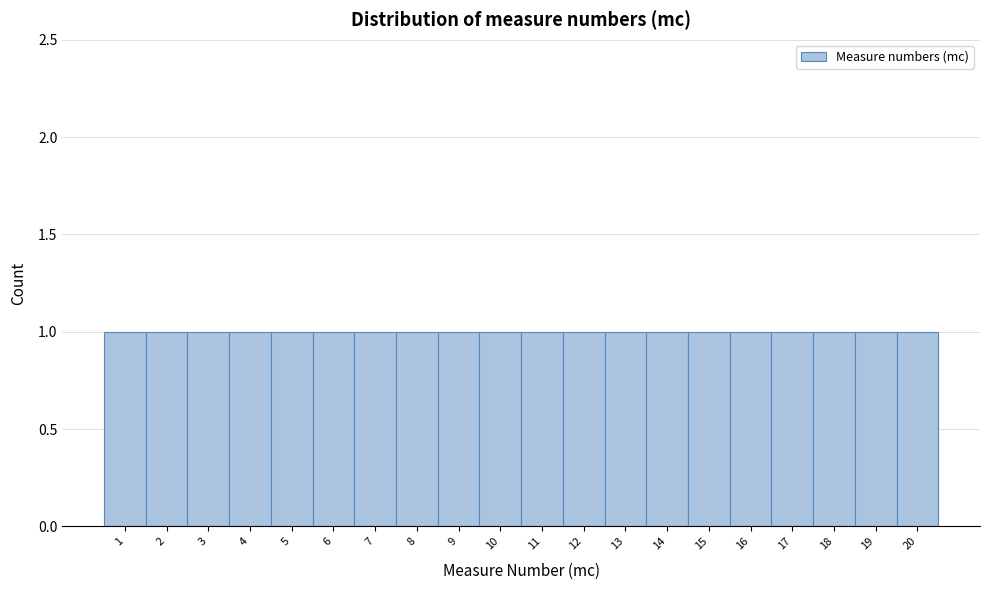

Reading left to right, list every bar in this chart as the range it spans on the x-axis followed by its height. The values are not printed on the chart, so give them approximately, as read against the axis.

0.5 to 1.5: 1
1.5 to 2.5: 1
2.5 to 3.5: 1
3.5 to 4.5: 1
4.5 to 5.5: 1
5.5 to 6.5: 1
6.5 to 7.5: 1
7.5 to 8.5: 1
8.5 to 9.5: 1
9.5 to 10.5: 1
10.5 to 11.5: 1
11.5 to 12.5: 1
12.5 to 13.5: 1
13.5 to 14.5: 1
14.5 to 15.5: 1
15.5 to 16.5: 1
16.5 to 17.5: 1
17.5 to 18.5: 1
18.5 to 19.5: 1
19.5 to 20.5: 1